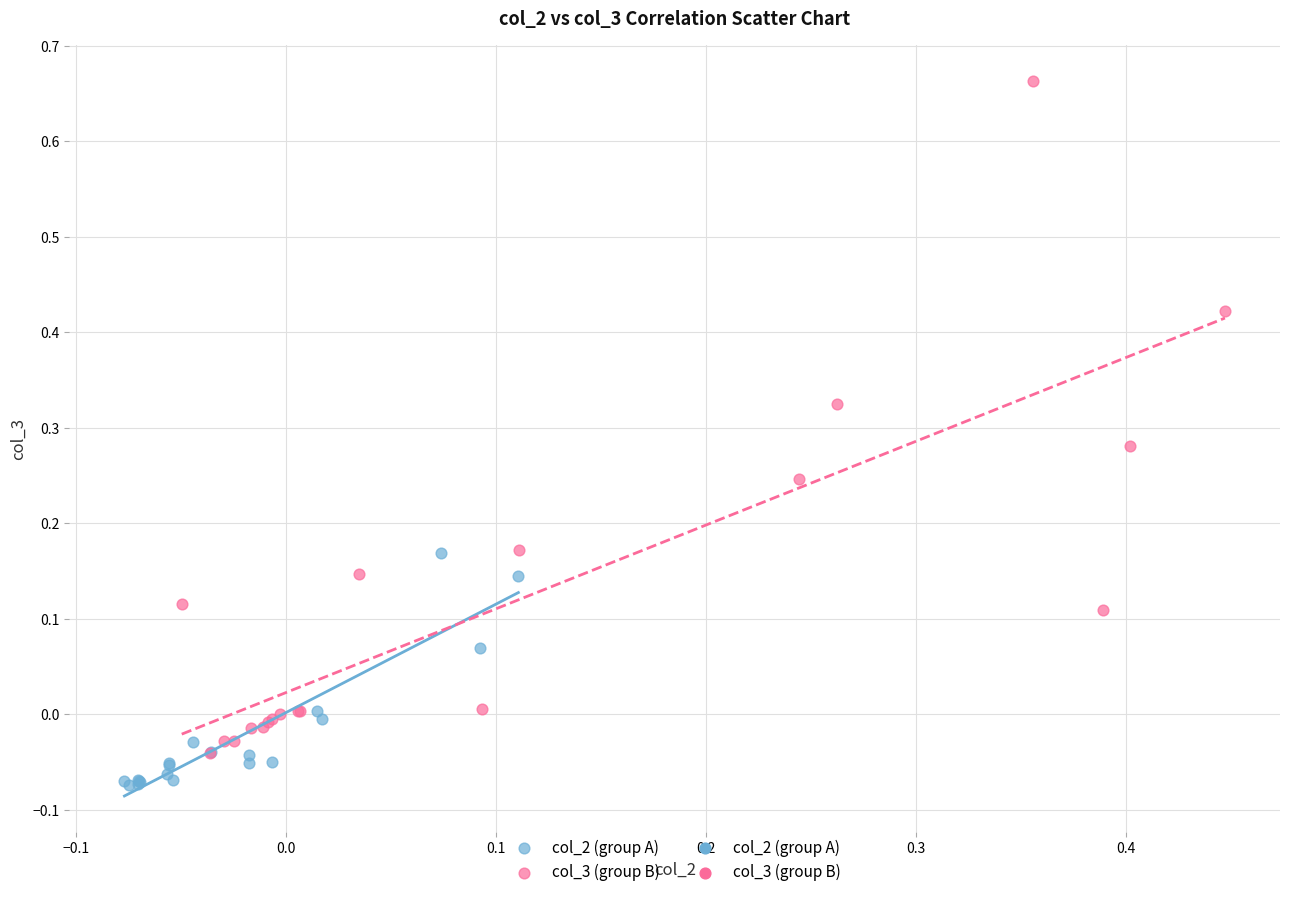

Which series reaches the maximum Y coordinate?

col_3 (group B)